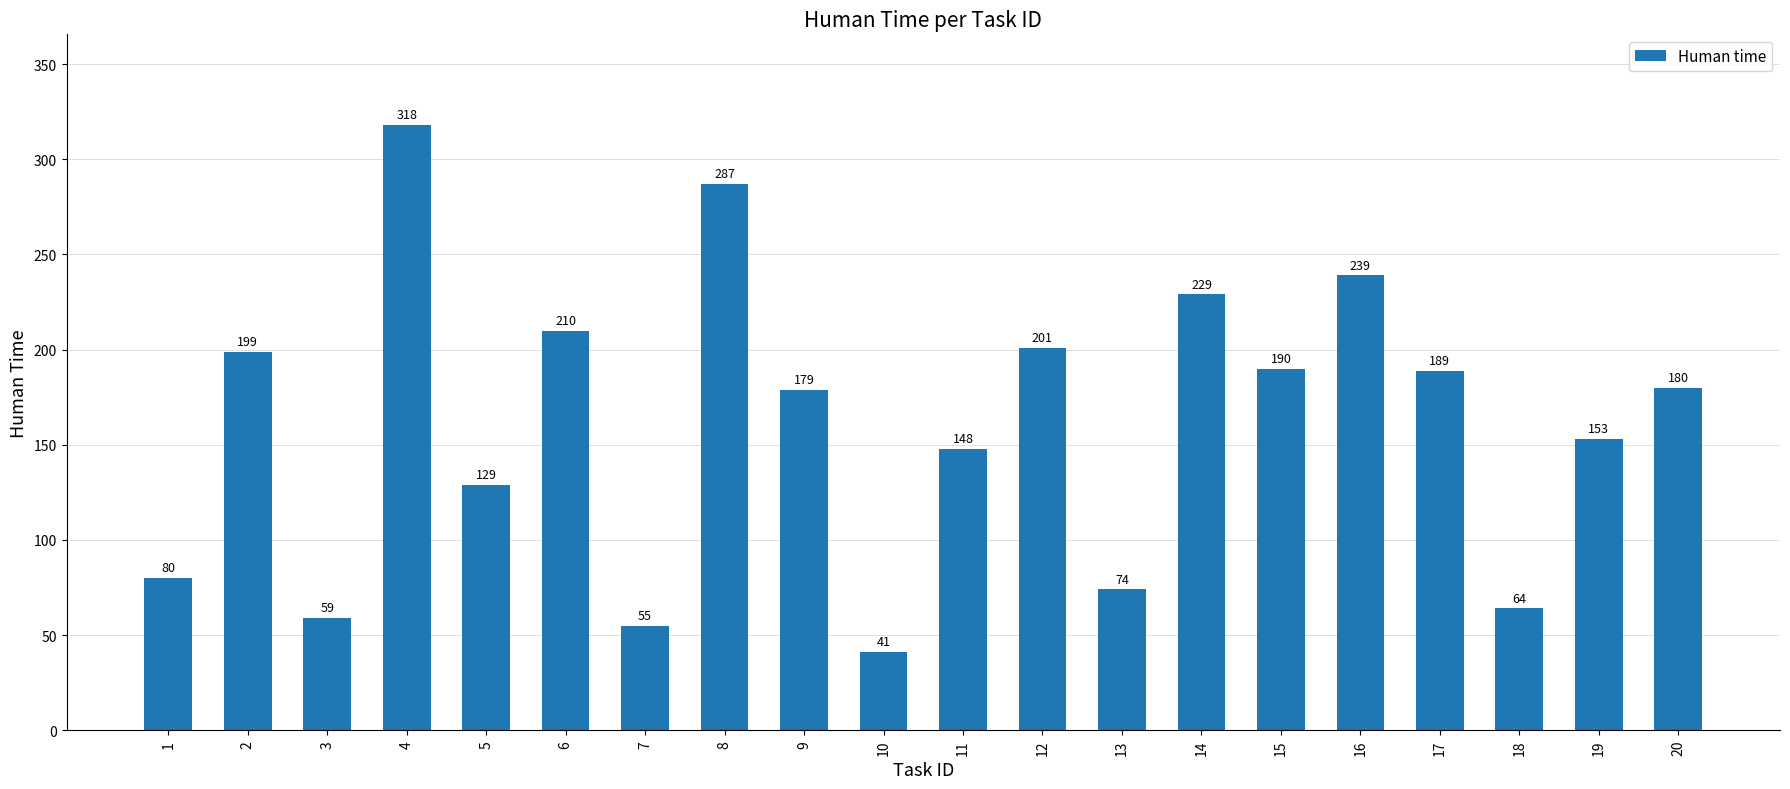

The chart shows a value of 189 at 17. True or false?

True